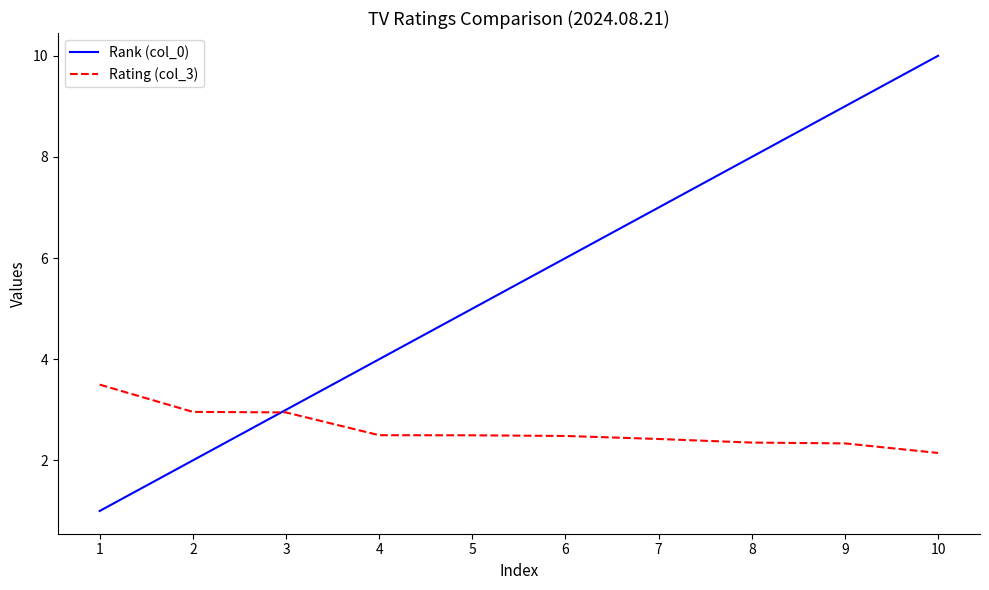

At which category is the sum across all series the highest?

10